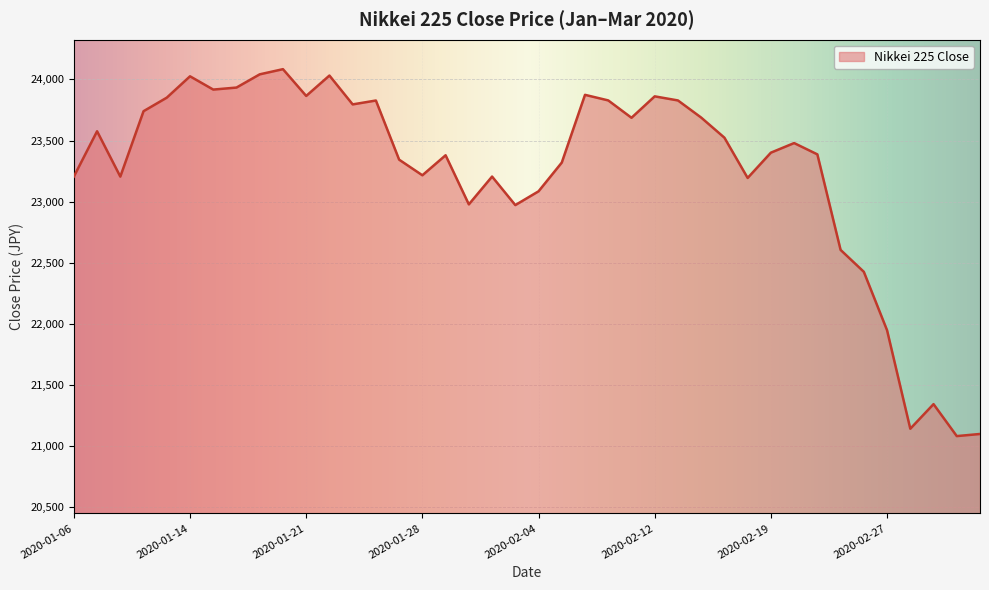

What is the difference between the maximum and minimum values?

3000.8